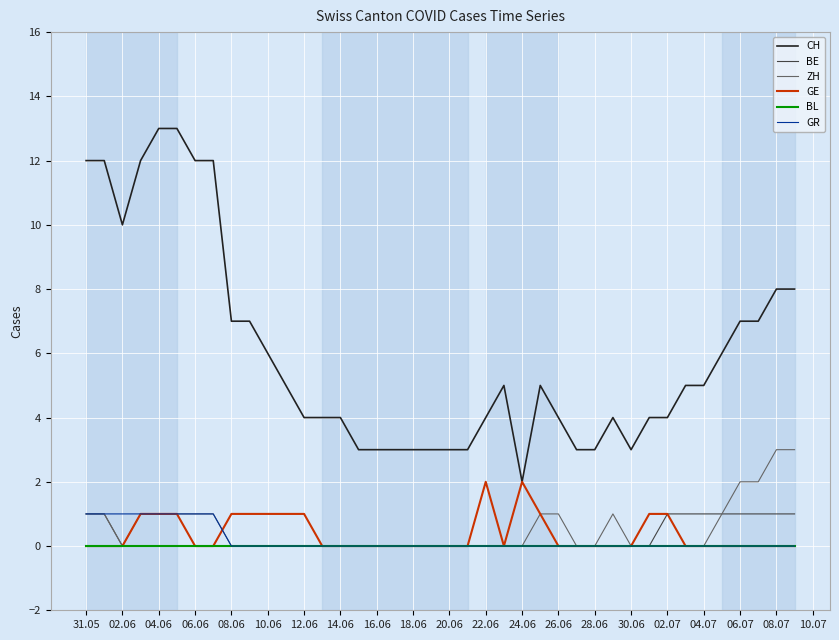

What is the difference between the maximum and minimum values in the GE series?

2